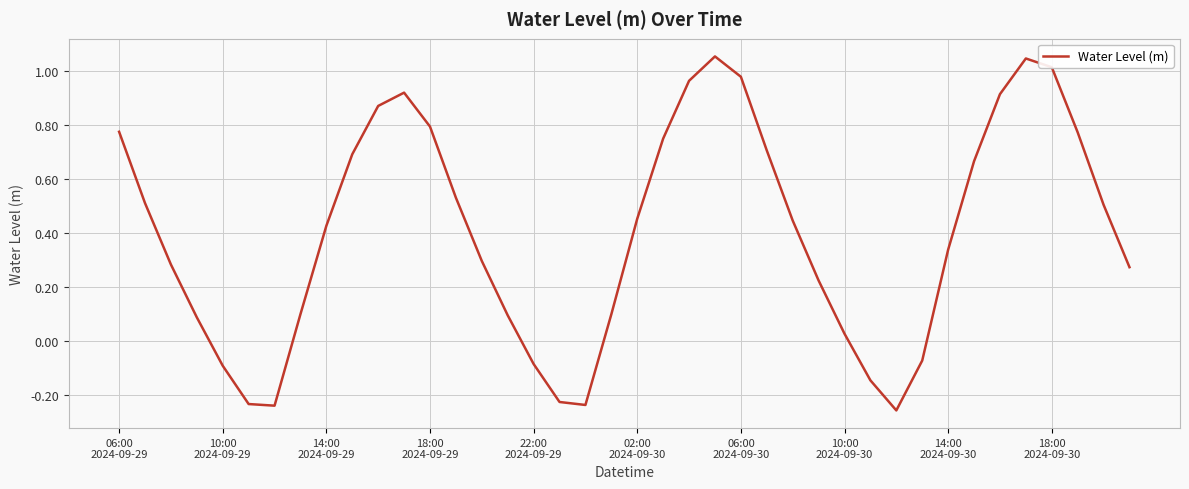

What is the difference between the second highest and second lowest values?

1.3